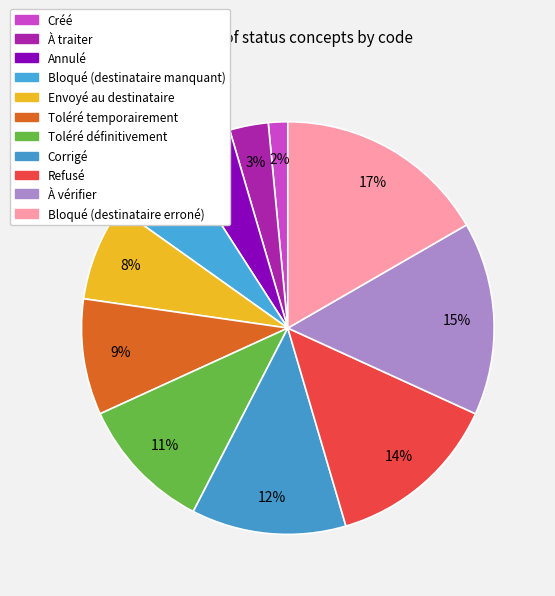

Count the number of slices in the pie.

11